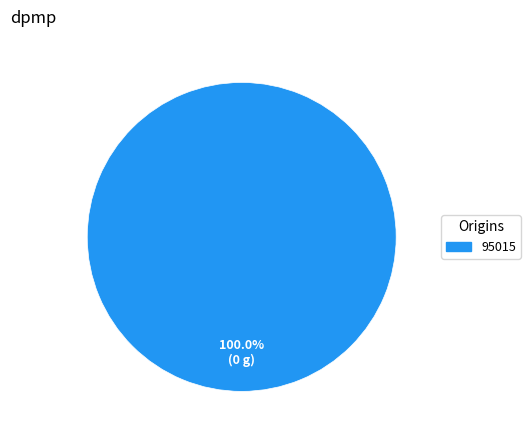

Is there any slice that represents more than half of the pie?

Yes